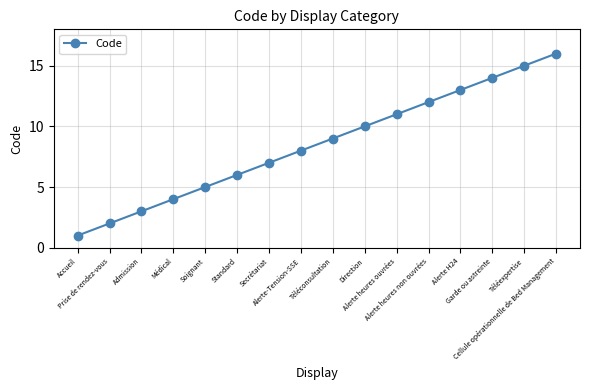

What position from the right is Garde ou astreinte?

3